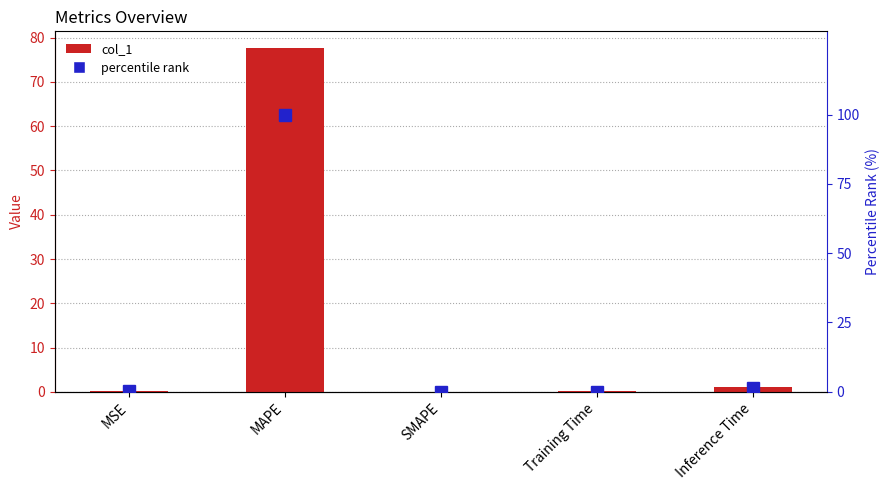

At which label does percentile rank reach its peak?

MAPE